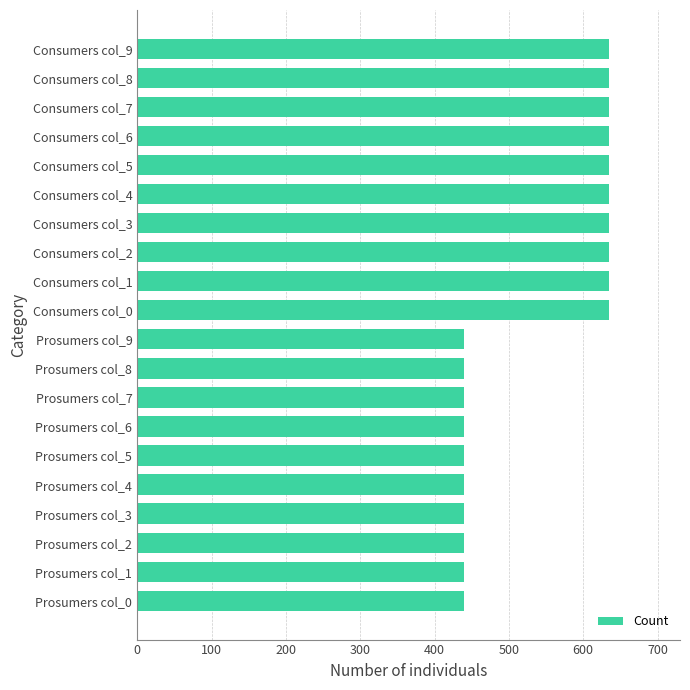

Which has a higher value, Prosumers col_1 or Consumers col_0?

Consumers col_0